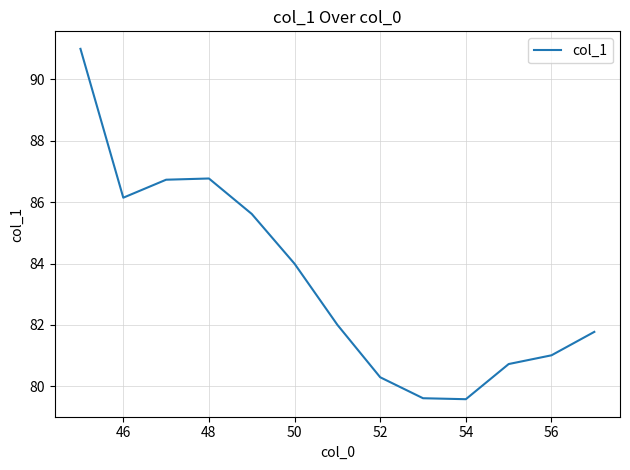

What is the difference between the maximum and minimum values?

11.4